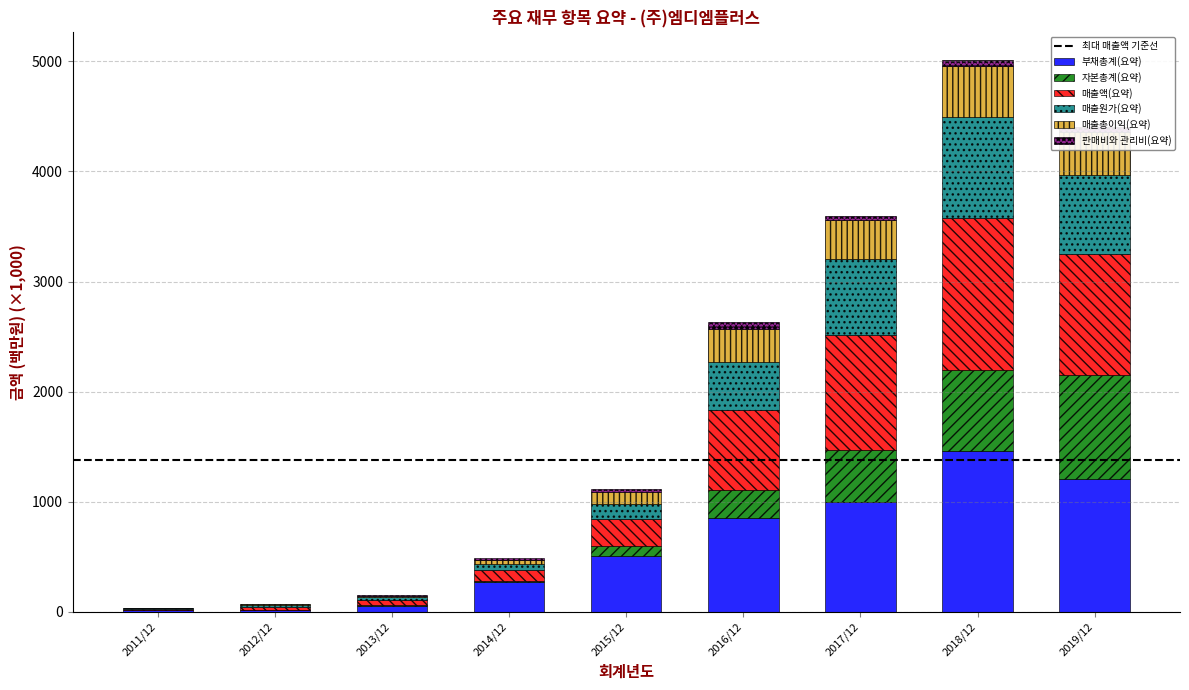

What position from the left is 2017/12?

7